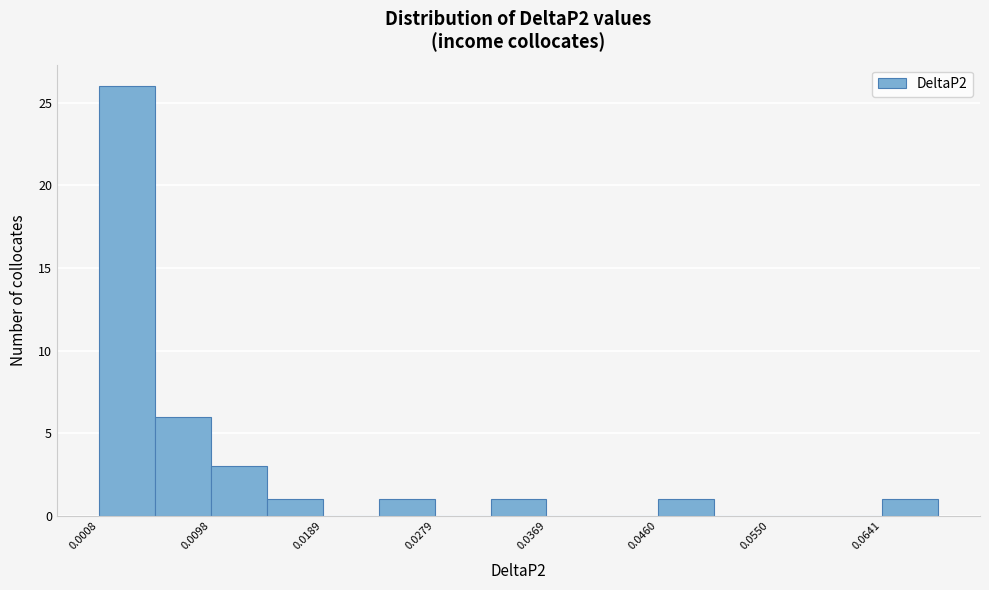

Reading left to right, list every bar in this chart as the range it spans on the x-axis followed by its height. Neither the bar edges nor the heights are printed on the chart, so give them approximately, as read against the axes.

0.001 to 0.005: 26
0.005 to 0.010: 6
0.010 to 0.014: 3
0.014 to 0.019: 1
0.019 to 0.023: 0
0.023 to 0.028: 1
0.028 to 0.032: 0
0.032 to 0.037: 1
0.037 to 0.041: 0
0.041 to 0.046: 0
0.046 to 0.051: 1
0.051 to 0.055: 0
0.055 to 0.060: 0
0.060 to 0.064: 0
0.064 to 0.069: 1